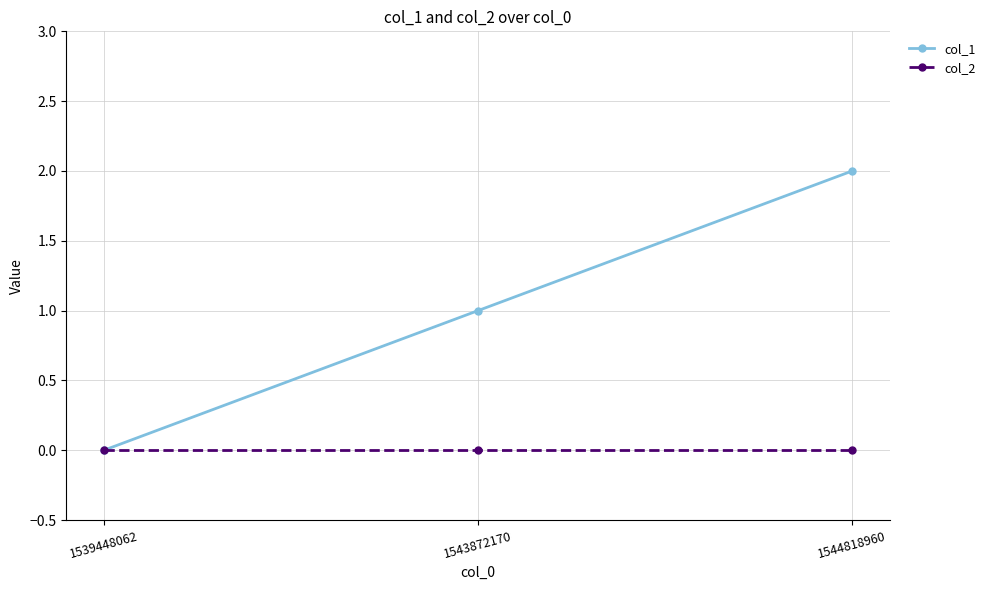

How many values in col_1 are above zero?

2